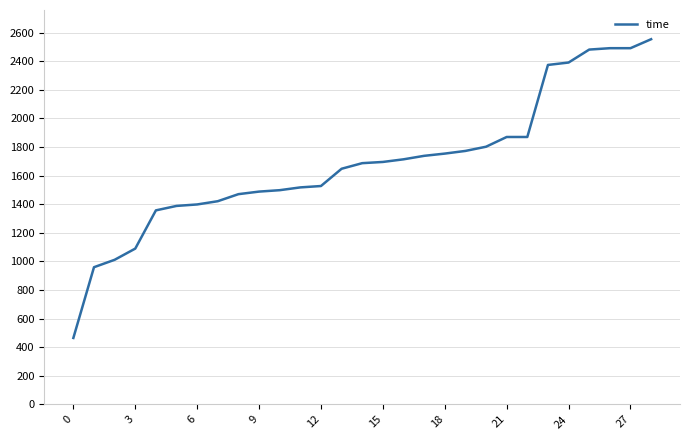

What is the maximum value shown in the chart?

2553.2